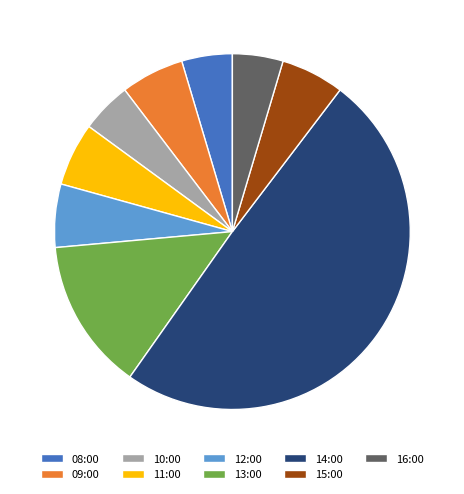

What is the ratio of the value at 10:00 to the value at 14:00?

0.1